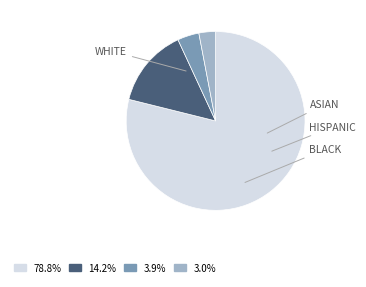

How many segments does this pie chart have?

4